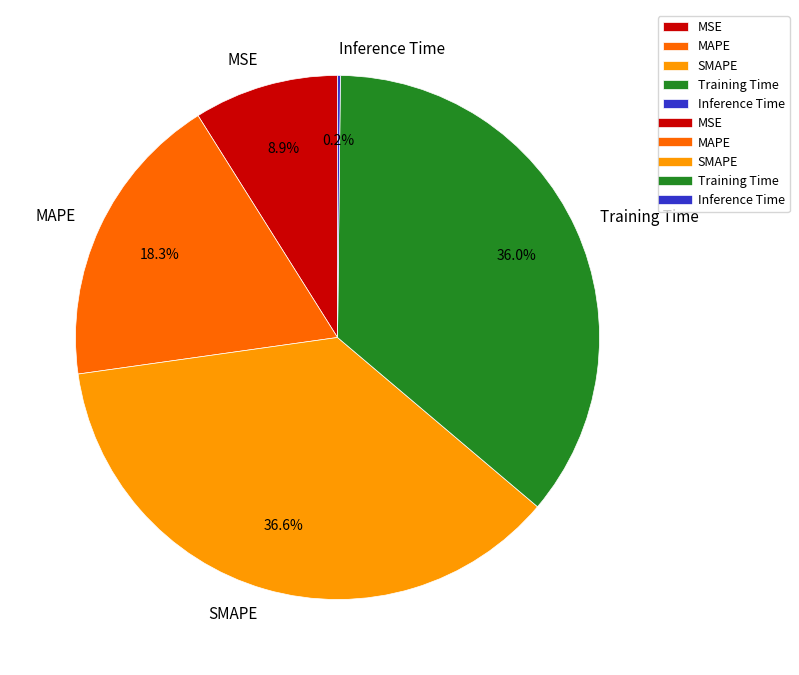

Between Training Time and MAPE, which is larger?

Training Time